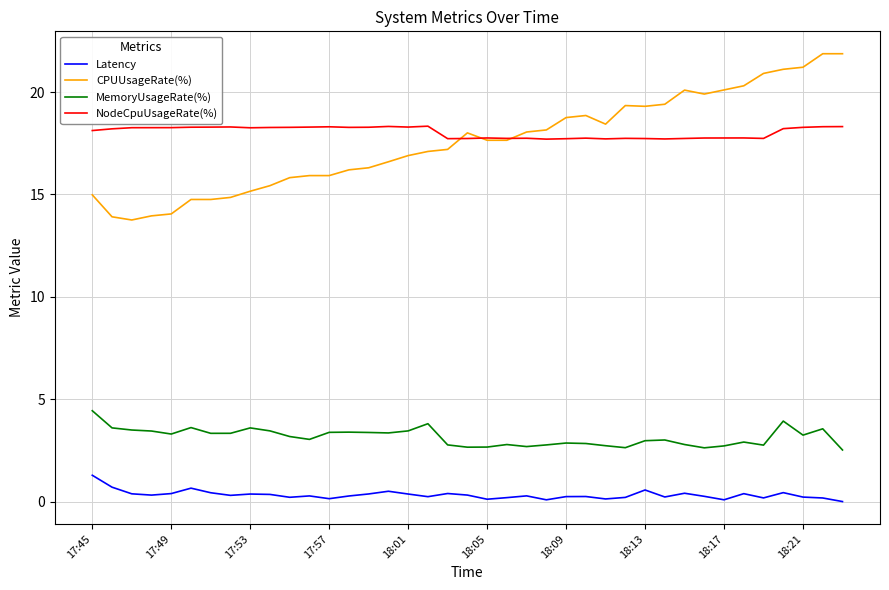

What is the maximum value for Latency?

1.3